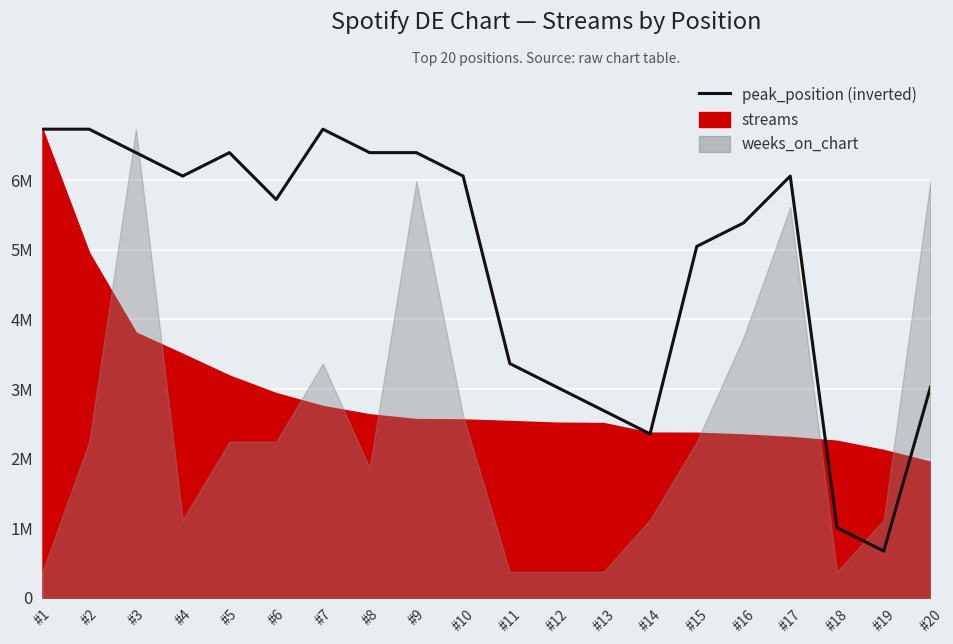

Count the number of values greater than 6056842.

10